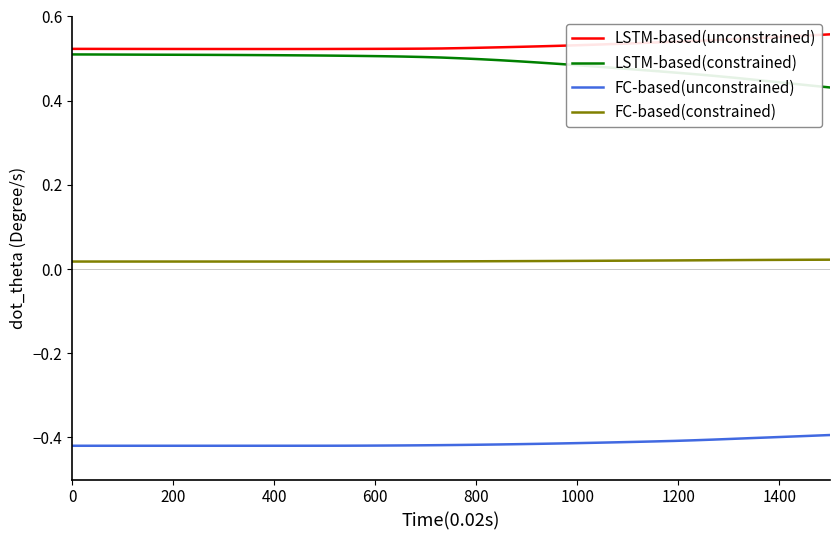

List the series in order of their peak value, highest first.

LSTM-based(unconstrained), LSTM-based(constrained), FC-based(constrained), FC-based(unconstrained)